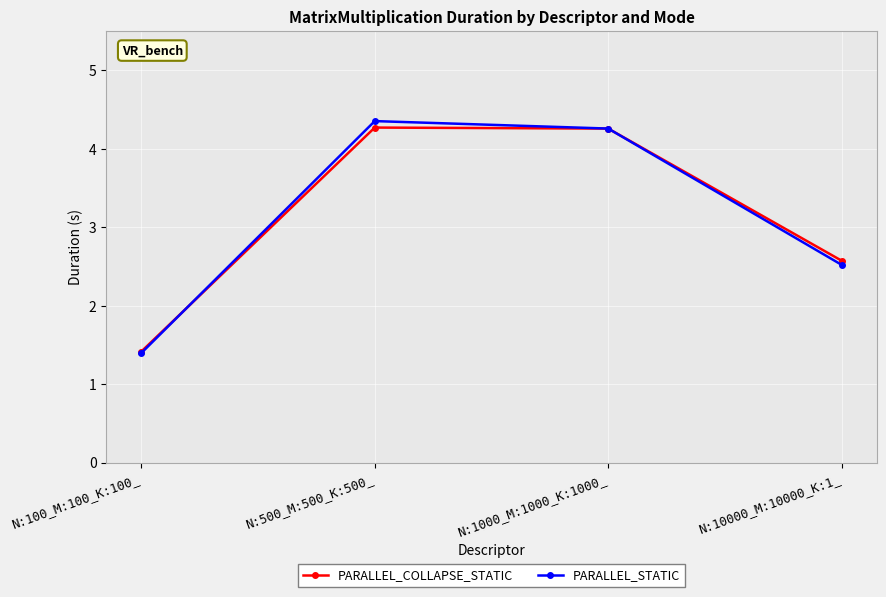

The value of PARALLEL_STATIC at N:1000_M:1000_K:1000_ is 1.7. True or false?

False